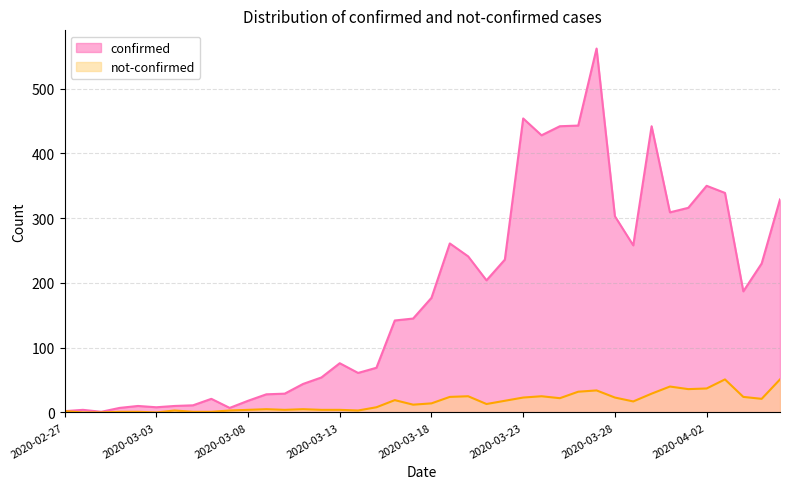

Which label corresponds to the largest value in the chart?

2020-03-27